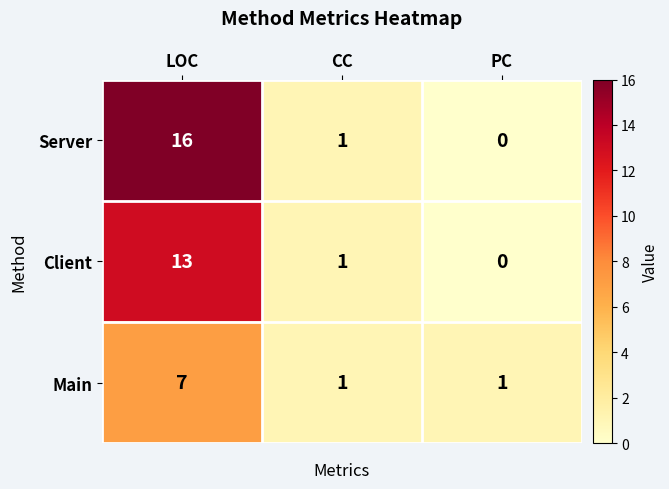

The Main series shows 1 at PC. True or false?

True